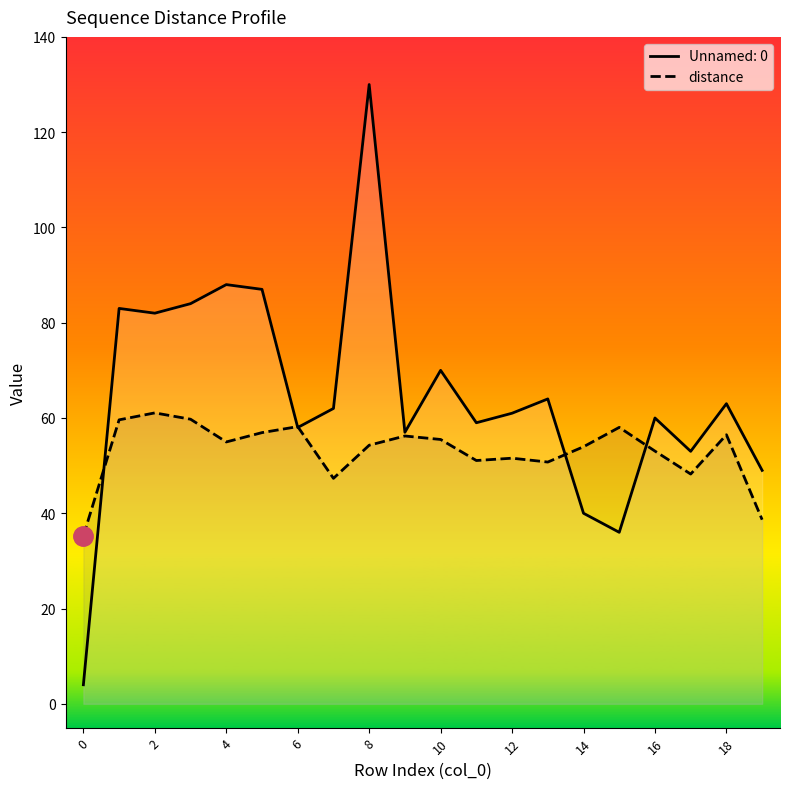

Reading left to right, extract all data points from this chart.

35.3	59.6	61.1	59.7	55.0	56.9	58.2	47.3	54.3	56.2	55.5	51.1	51.6	50.8	54.0	58.0	53.0	48.2	56.5	38.6